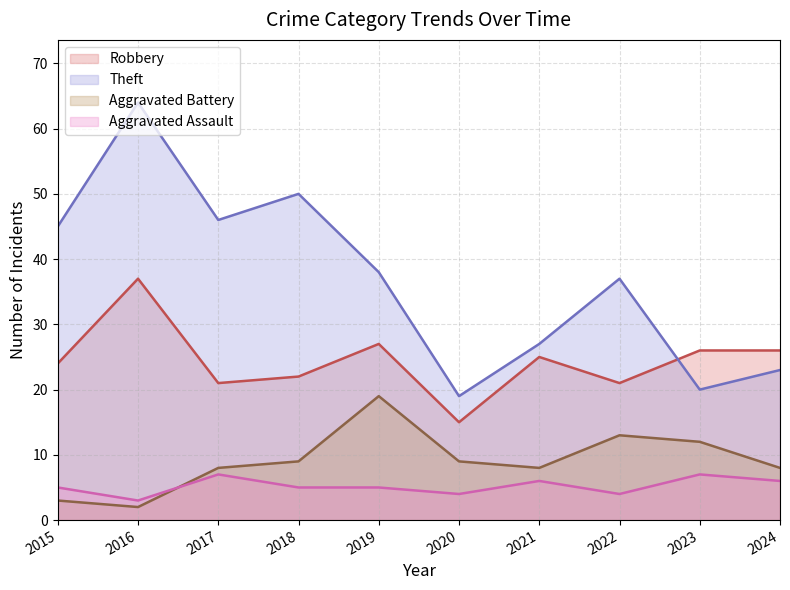

Where is Aggravated Assault nearest to the value 5?

2015